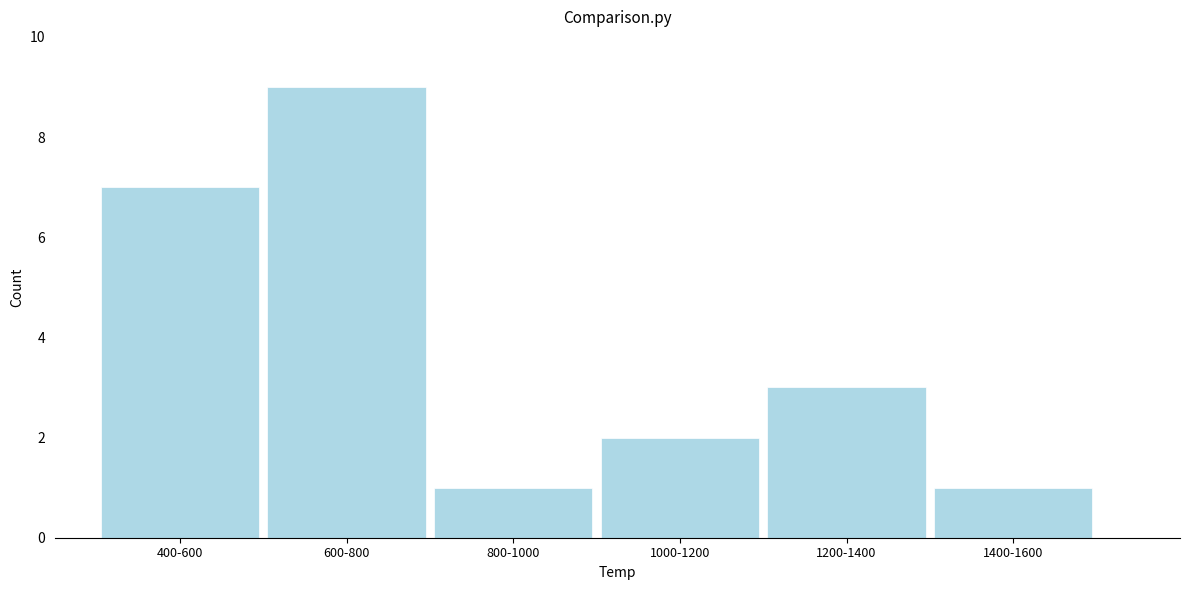

Reading left to right, list all the values displayed in this chart.

400-600=7	600-800=9	800-1000=1	1000-1200=2	1200-1400=3	1400-1600=1